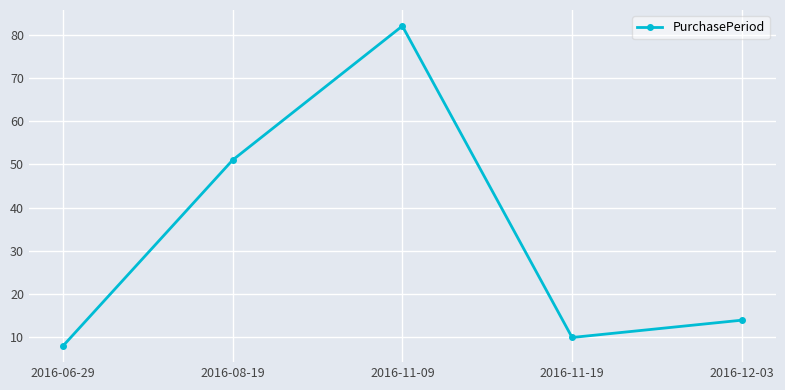

How many points are lower than both their immediate neighbors (excluding endpoints)?

1